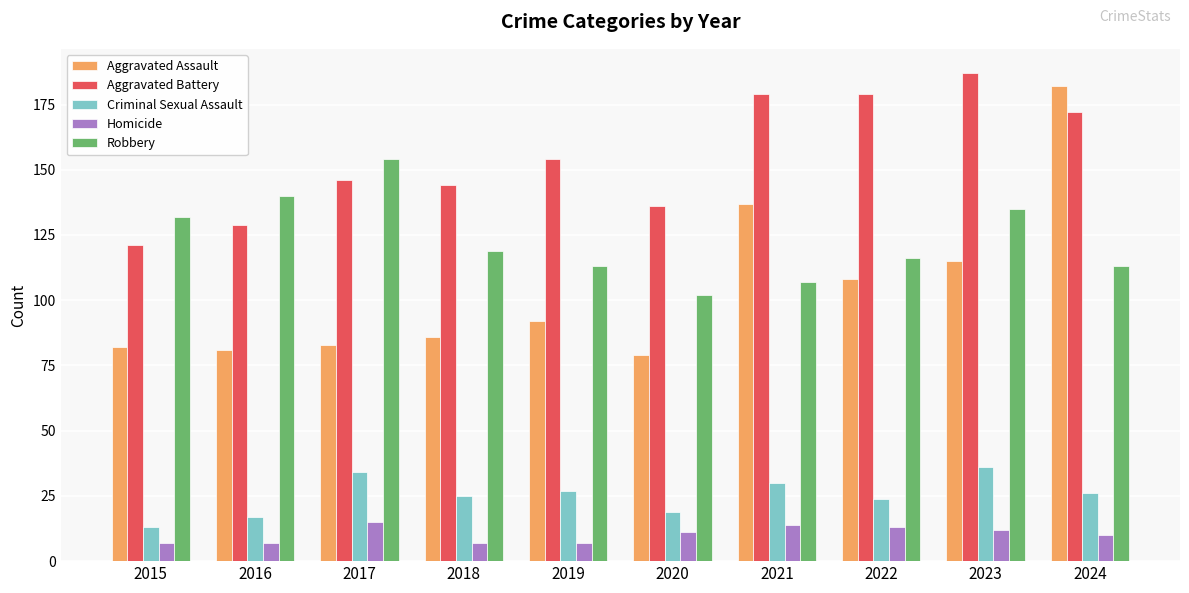

What is the maximum value for Robbery?

154